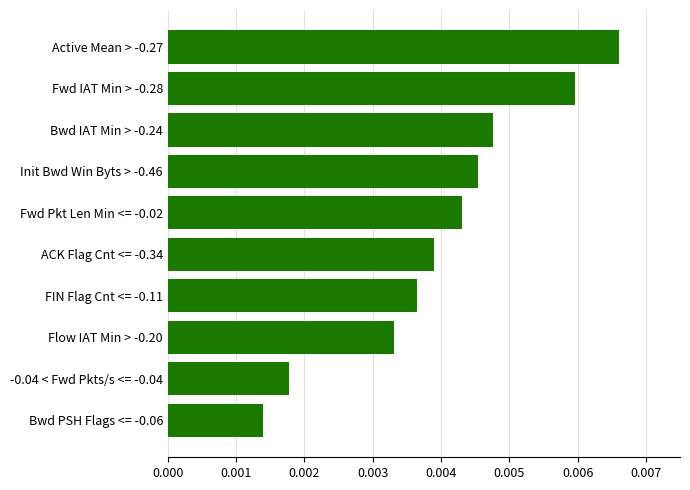

Rank the categories by value from lowest to highest.

Bwd PSH Flags <= -0.06, -0.04 < Fwd Pkts/s <= -0.04, Flow IAT Min > -0.20, FIN Flag Cnt <= -0.11, ACK Flag Cnt <= -0.34, Fwd Pkt Len Min <= -0.02, Init Bwd Win Byts > -0.46, Bwd IAT Min > -0.24, Fwd IAT Min > -0.28, Active Mean > -0.27